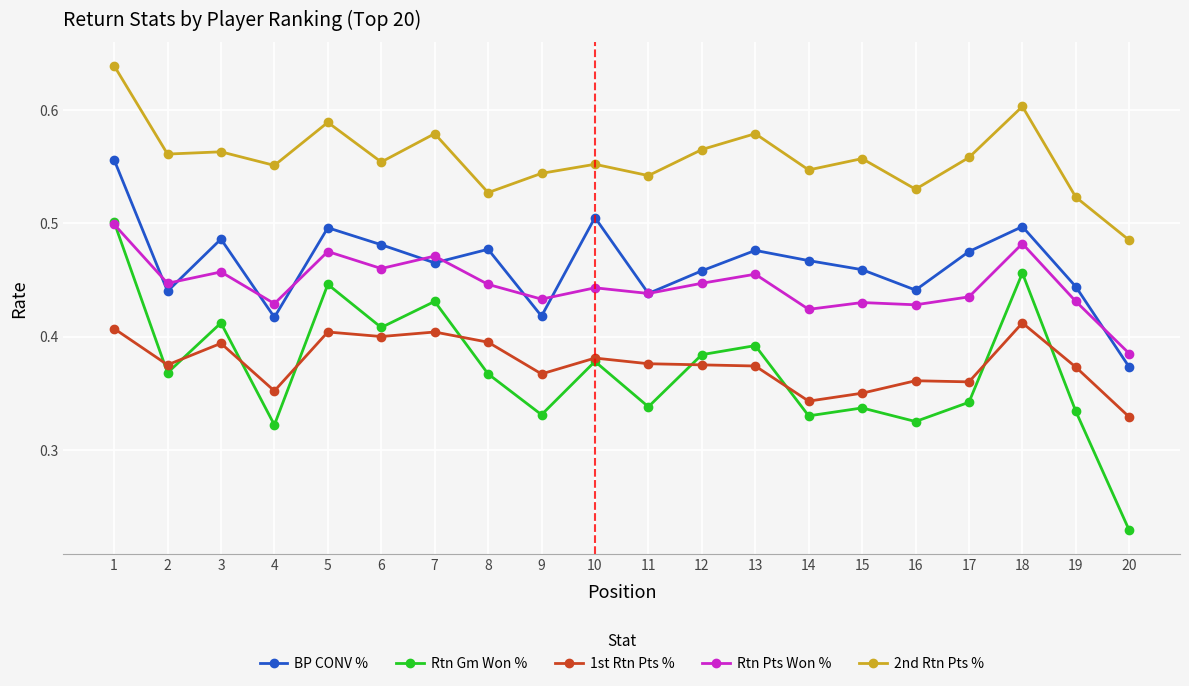

True or false: 2nd Rtn Pts % and Rtn Pts Won % intersect in this chart.

False